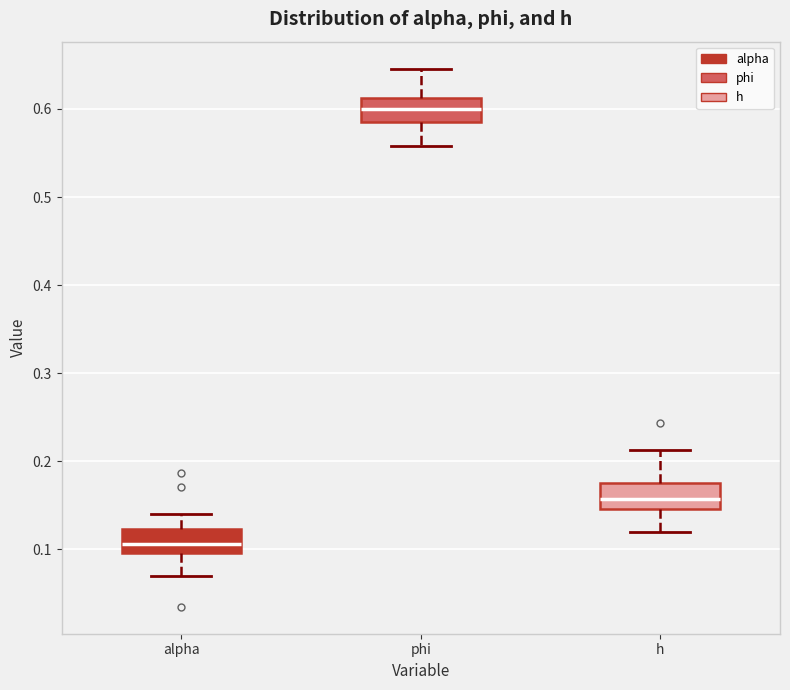

Reading left to right, read every box against the y-axis: the position of its median line, the range the box covers, and the ends of its whiskers. The values are not printed on the chart, so give them approximately, as read against the axis.

alpha: median 0.11, box 0.10 to 0.12, whiskers 0.07 to 0.14
phi: median 0.60, box 0.59 to 0.61, whiskers 0.56 to 0.65
h: median 0.16, box 0.15 to 0.18, whiskers 0.12 to 0.21